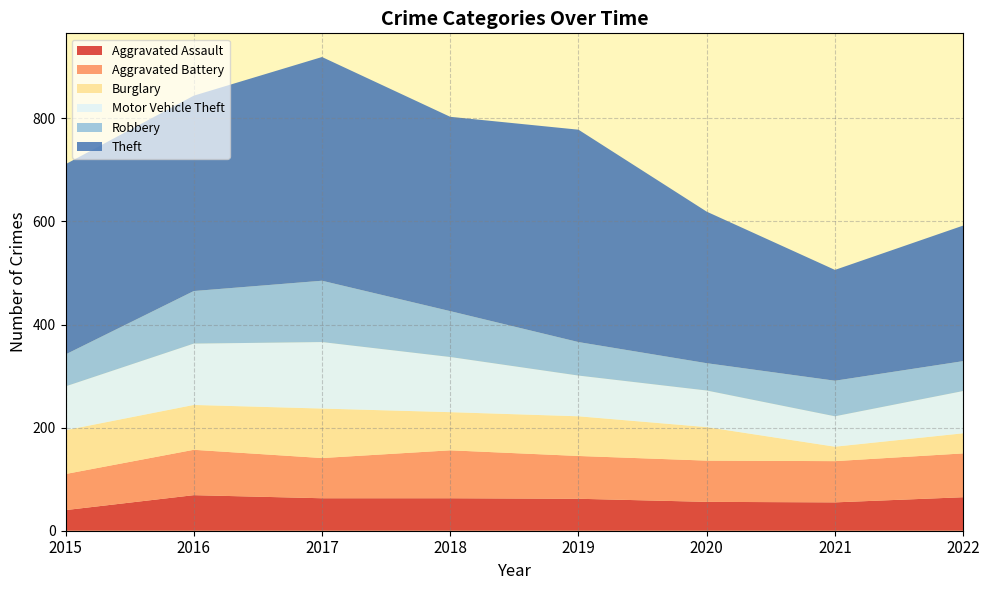

Reading left to right, list all the values displayed in this chart.

Aggravated Assault: 2015=40	2016=69	2017=63	2018=63	2019=62	2020=56	2021=55	2022=65
Aggravated Battery: 2015=70	2016=88	2017=78	2018=93	2019=83	2020=80	2021=80	2022=85
Burglary: 2015=85	2016=87	2017=96	2018=74	2019=77	2020=65	2021=28	2022=39
Motor Vehicle Theft: 2015=85	2016=119	2017=129	2018=107	2019=79	2020=71	2021=59	2022=82
Robbery: 2015=62	2016=102	2017=119	2018=89	2019=65	2020=53	2021=69	2022=58
Theft: 2015=369	2016=379	2017=434	2018=377	2019=412	2020=294	2021=215	2022=263